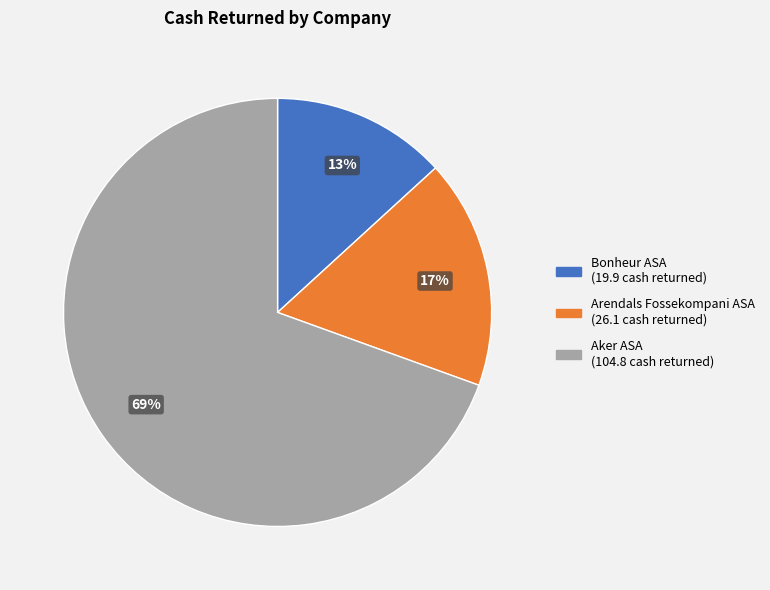

To the nearest percent, what is the average slice percentage?

33%